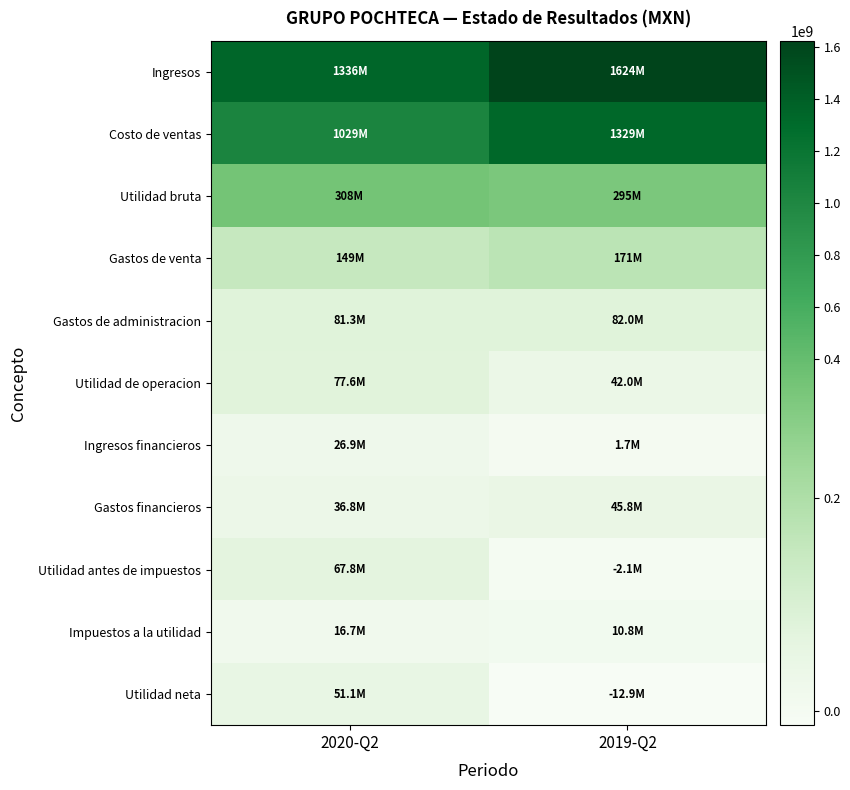

What is the difference between the highest and lowest values at 2020-Q2?

1319705000